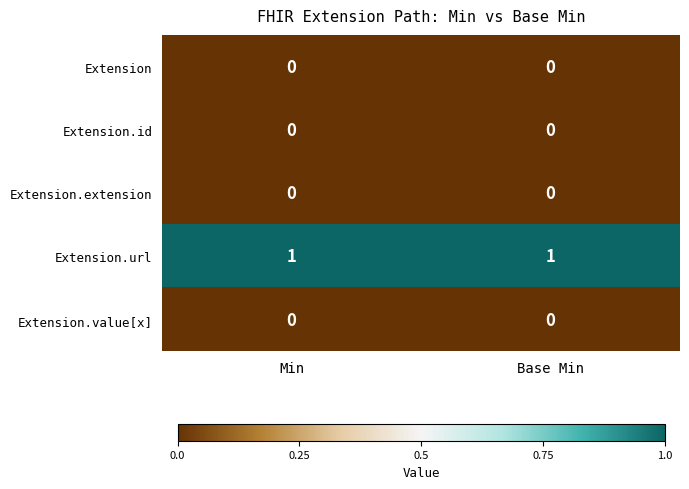

True or false: Extension.url has a value of 1 at Base Min.

True